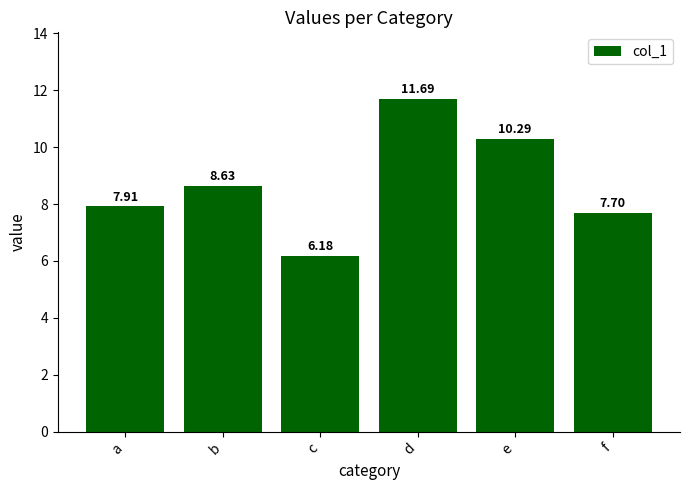

What is the change in value from b to c?

-2.4